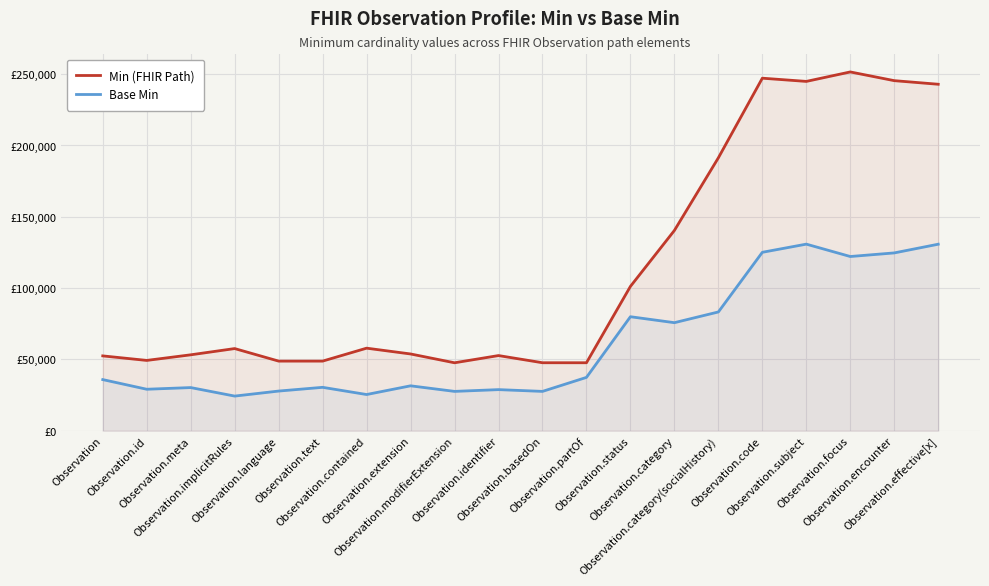

At which category does Base Min reach its first local peak?

Observation.meta